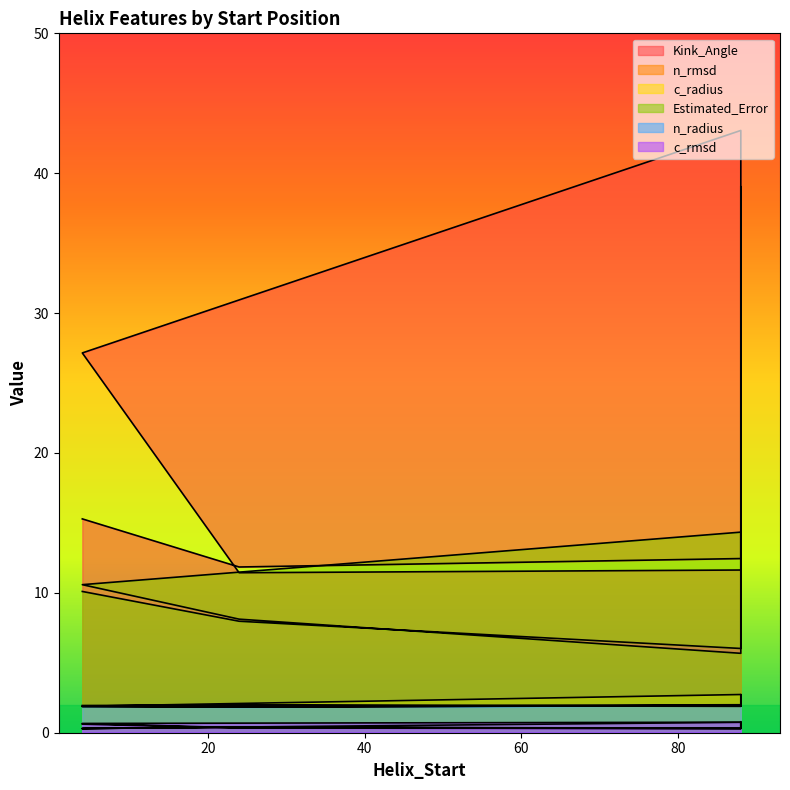

Rank the series by their maximum value, from lowest to highest.

c_rmsd, n_rmsd, n_radius, c_radius, Estimated_Error, Kink_Angle